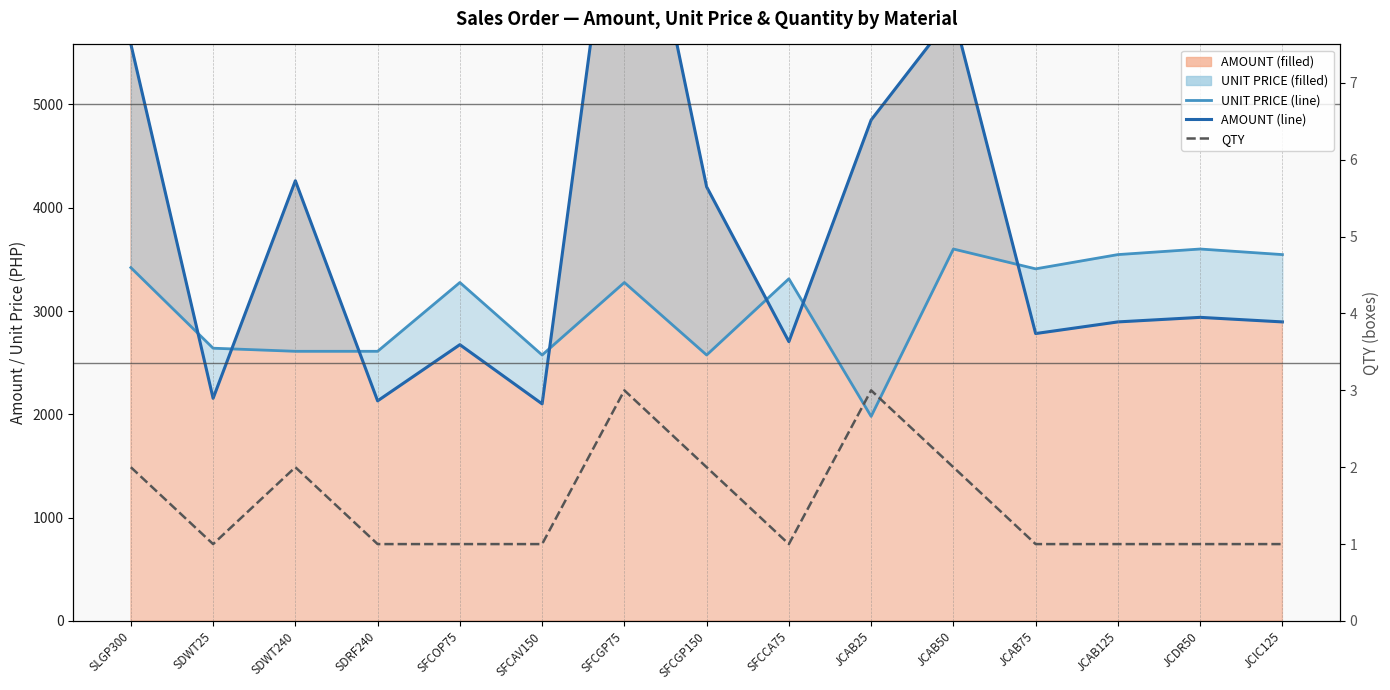

Which label corresponds to the smallest value in the chart?

SDWT25